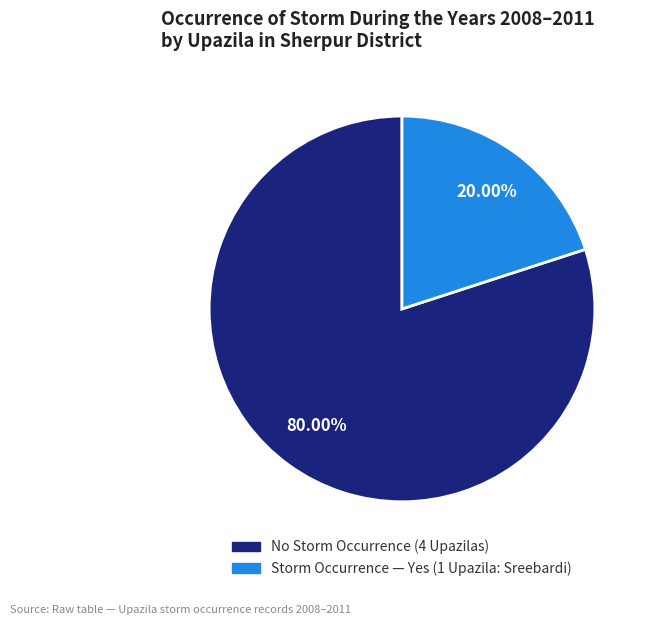

Is there any slice that represents more than half of the pie?

Yes